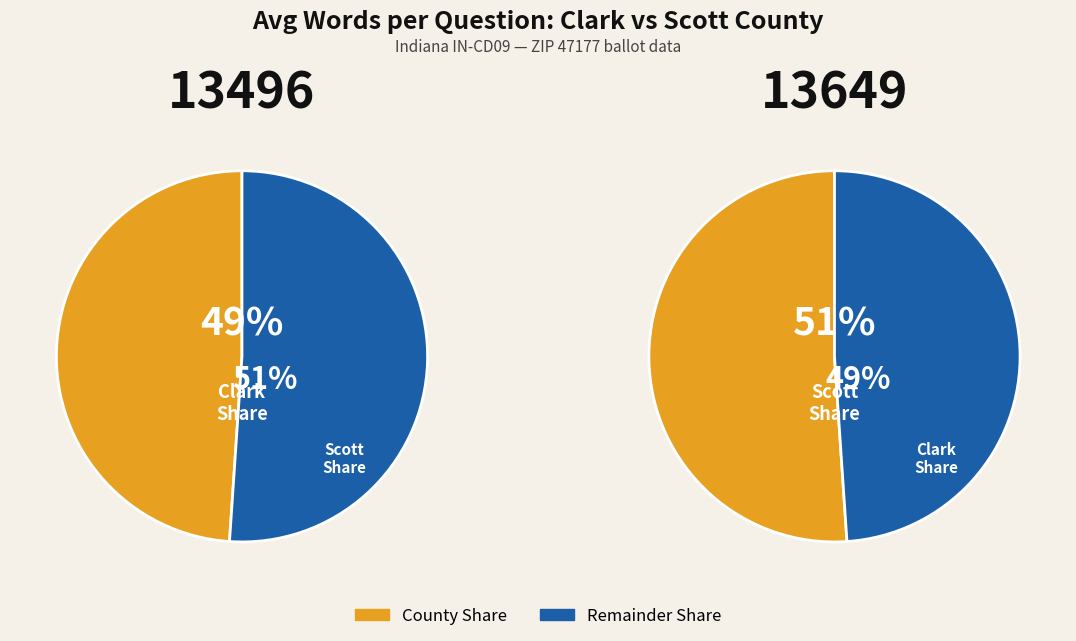

Is Clark the majority of the pie?

No